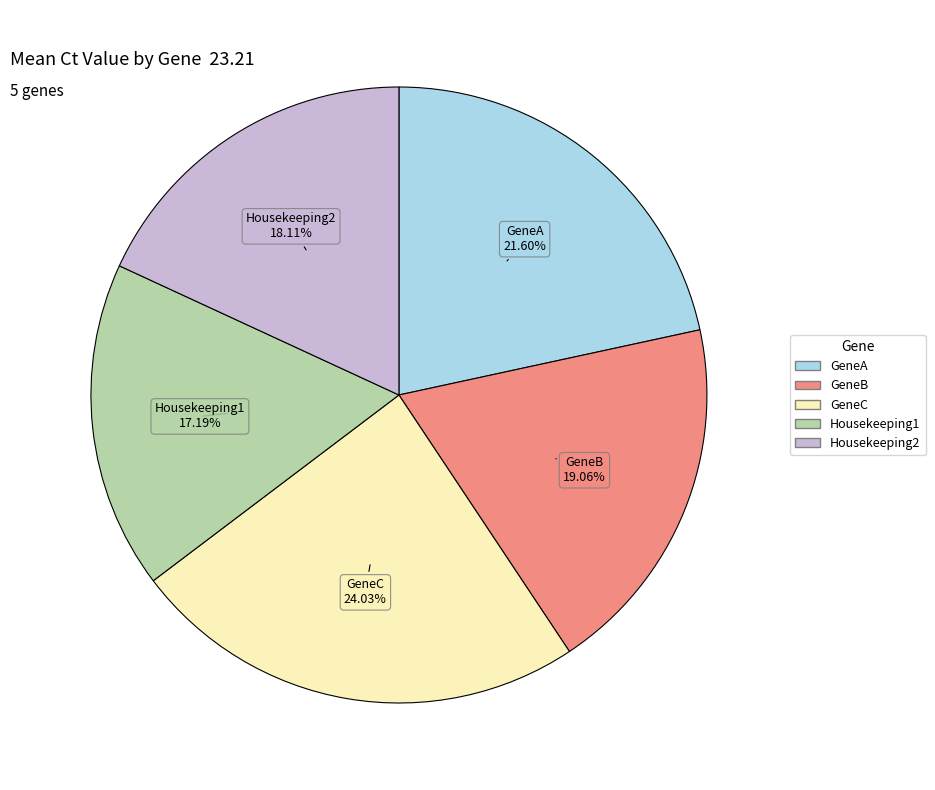

Does any single category account for the majority?

No